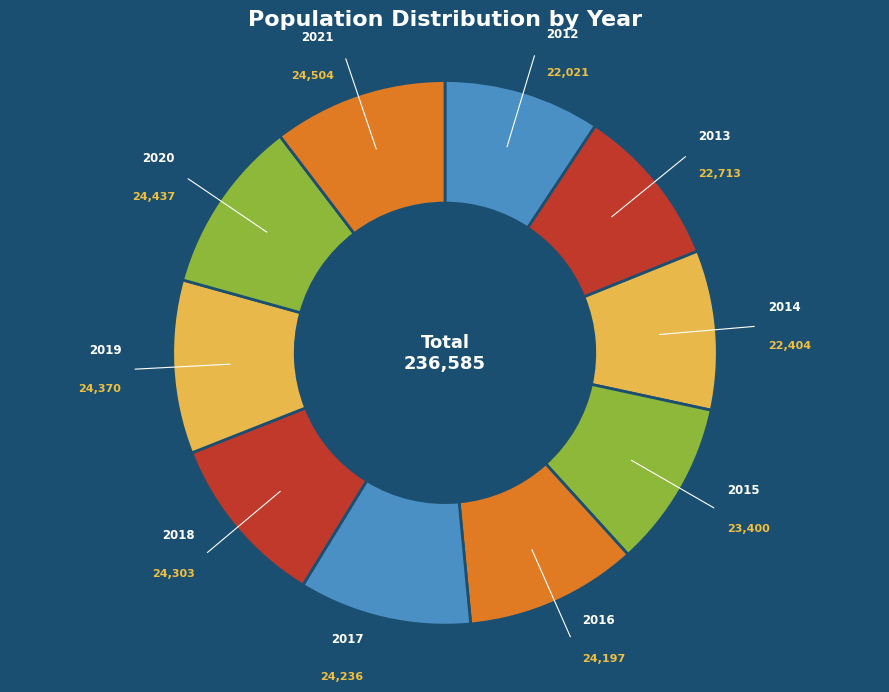

Count the number of slices in the pie.

10